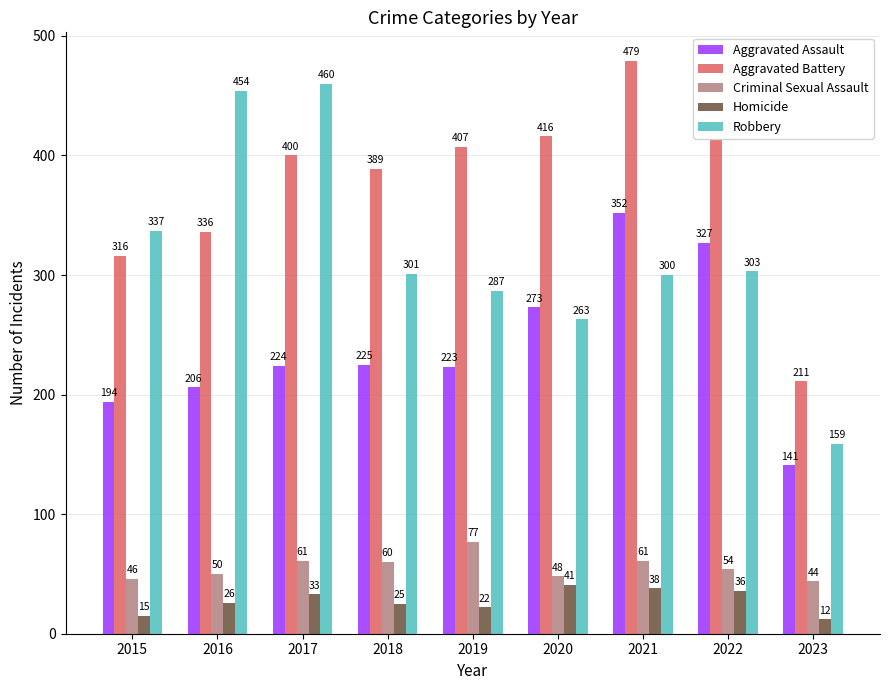

Are the bars horizontal?

No